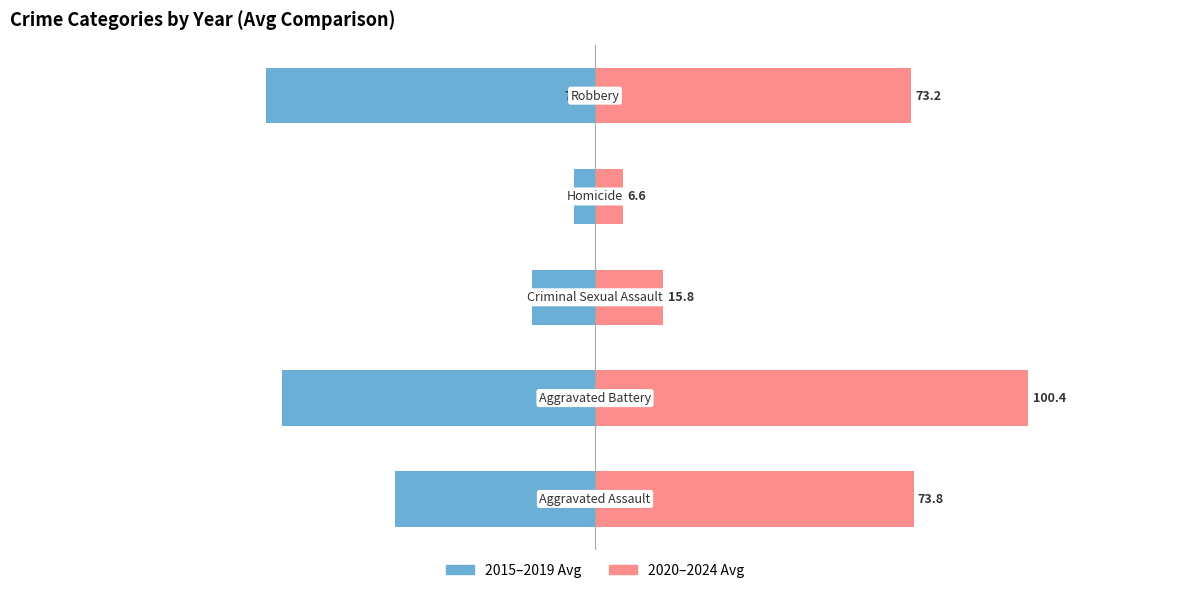

Reading left to right, extract all data points from this chart.

2015-2019 Avg: −150=-46.4	−100=-72.6	−50=-14.6	0=-4.8	50=-76.2
2020-2024 Avg: −150=73.8	−100=100.4	−50=15.8	0=6.6	50=73.2